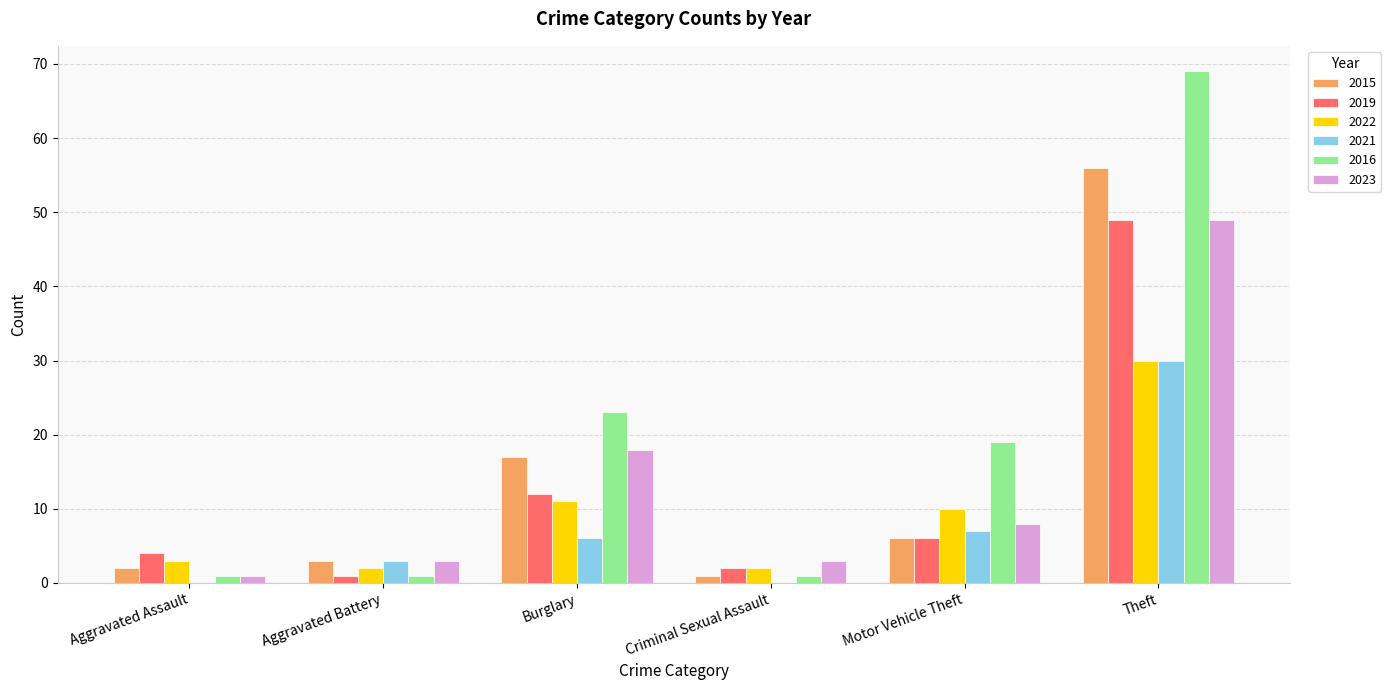

What is the sum of all 2019 values?

74